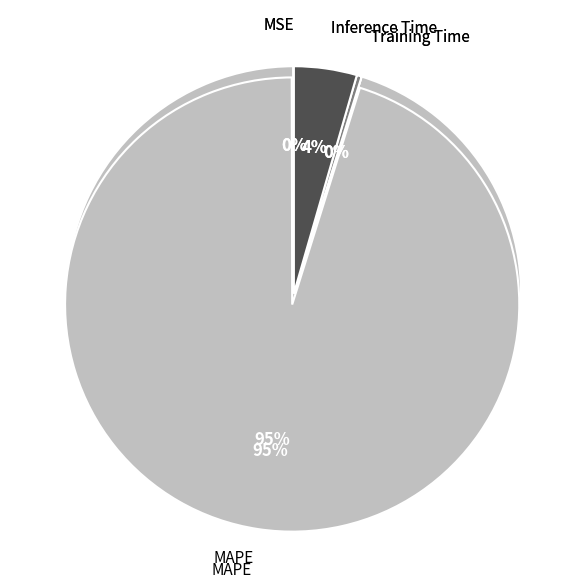

To the nearest percent, what is the difference between the largest and smallest slice percentages?

95%